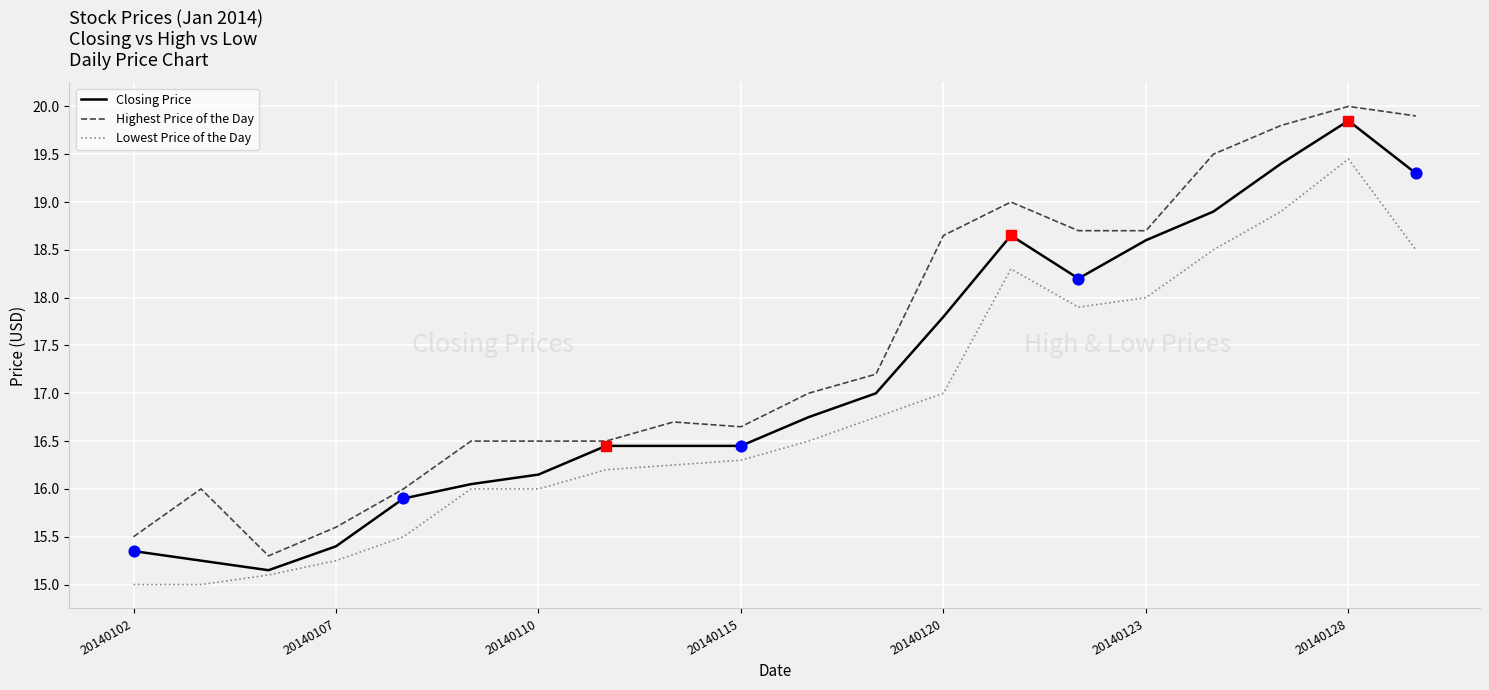

Which series has the largest total across all categories?

Highest Price of the Day